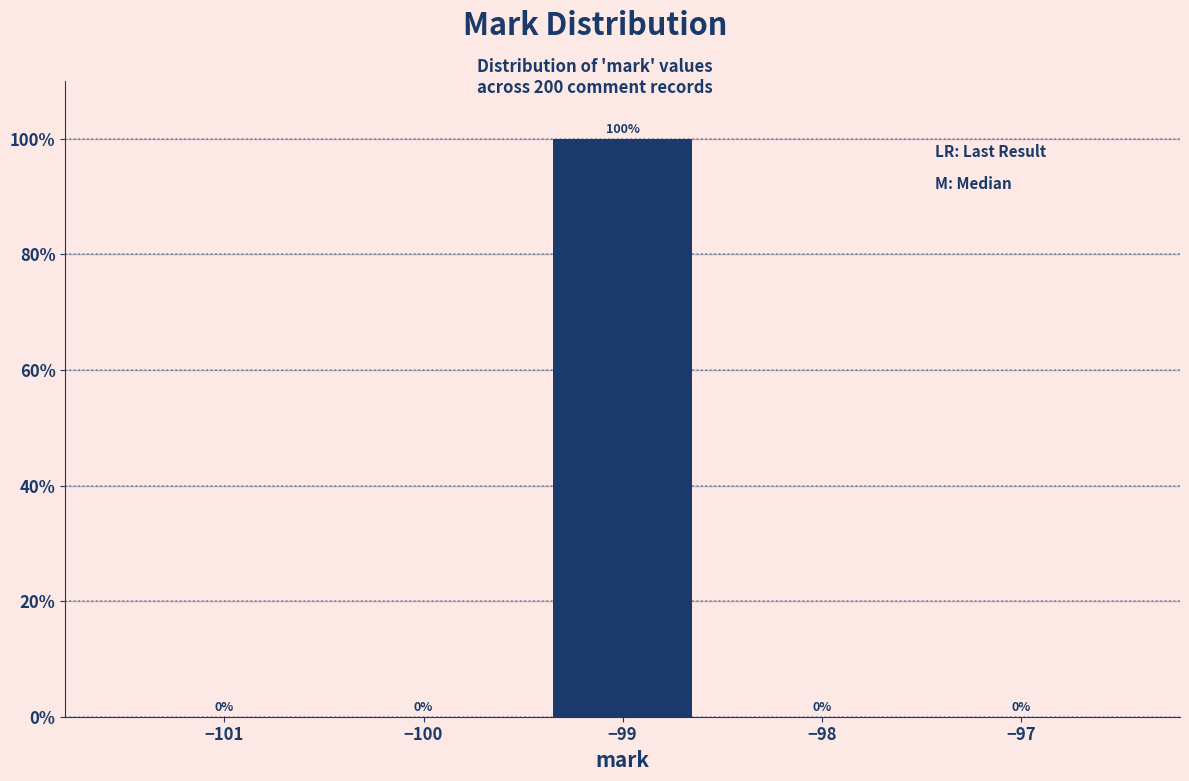

Reading right to left, what are all the values shown in this chart?

−97=0	−98=0	−99=100	−100=0	−101=0